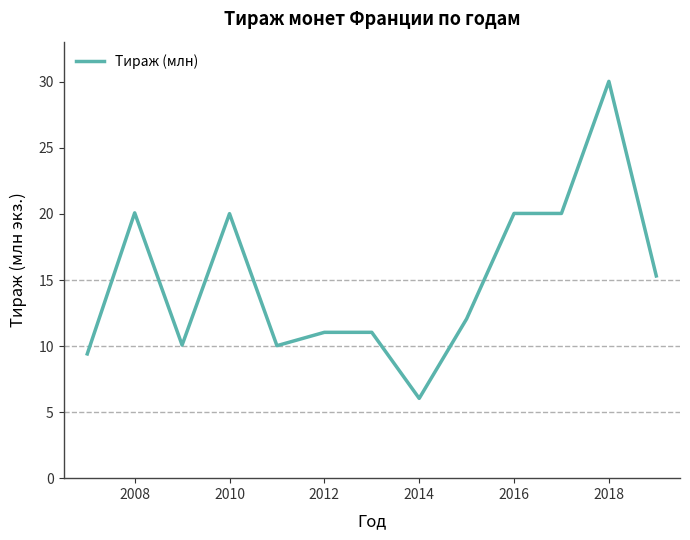

What is the difference between the maximum and minimum values?

24.0